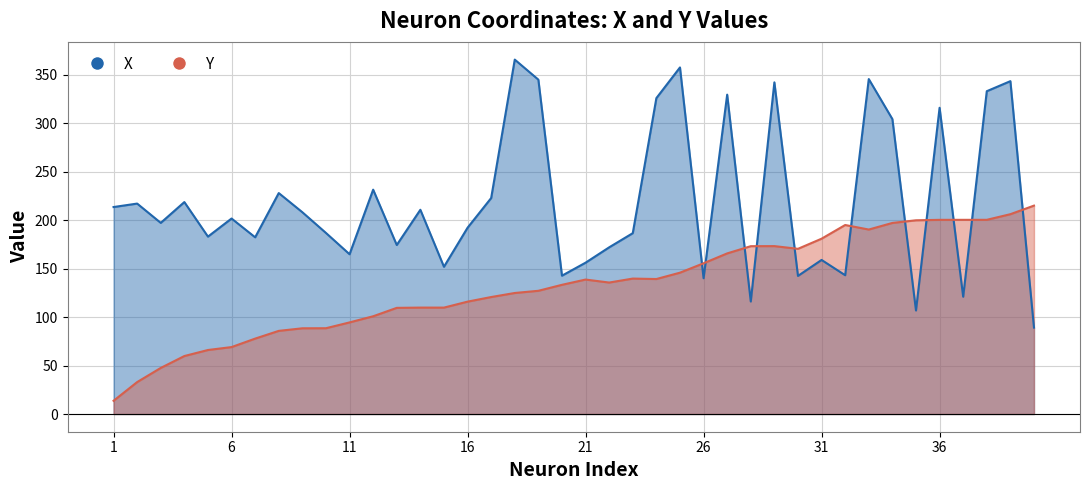

Which series has the widest spread of values?

X